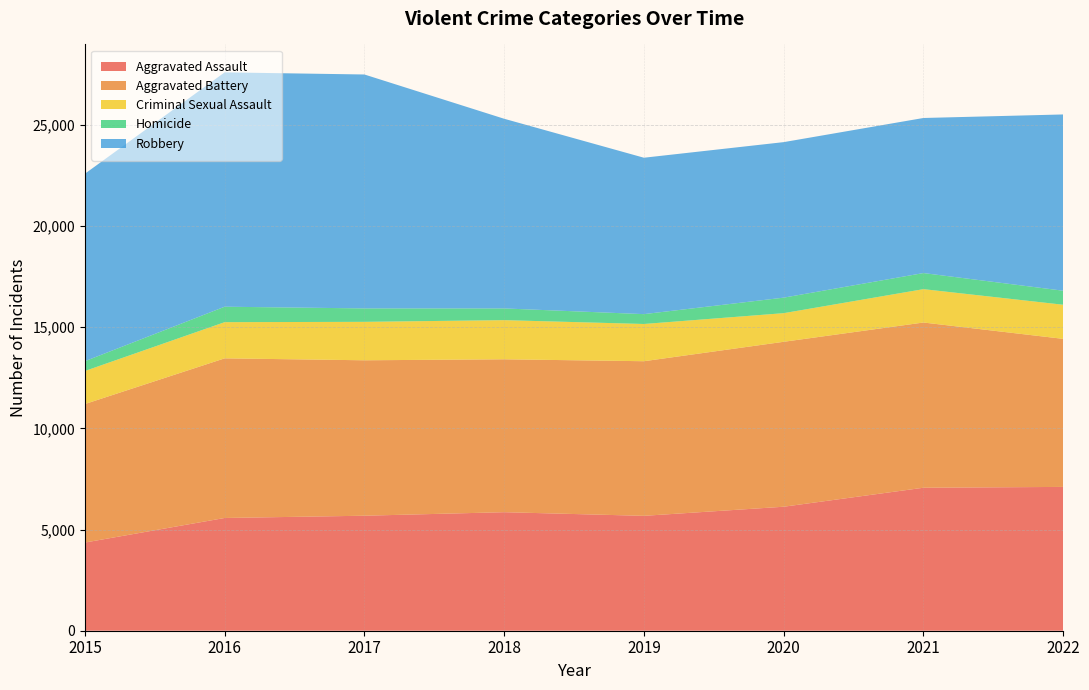

Reading left to right, extract all data points from this chart.

Aggravated Assault: 2015=4358	2016=5572	2017=5684	2018=5858	2019=5678	2020=6128	2021=7067	2022=7108
Aggravated Battery: 2015=6846	2016=7890	2017=7682	2018=7557	2019=7642	2020=8152	2021=8166	2022=7317
Criminal Sexual Assault: 2015=1633	2016=1788	2017=1900	2018=1935	2019=1840	2020=1415	2021=1649	2022=1686
Homicide: 2015=484	2016=764	2017=664	2018=579	2019=487	2020=767	2021=795	2022=693
Robbery: 2015=9265	2016=11582	2017=11561	2018=9374	2019=7730	2020=7686	2021=7664	2022=8712